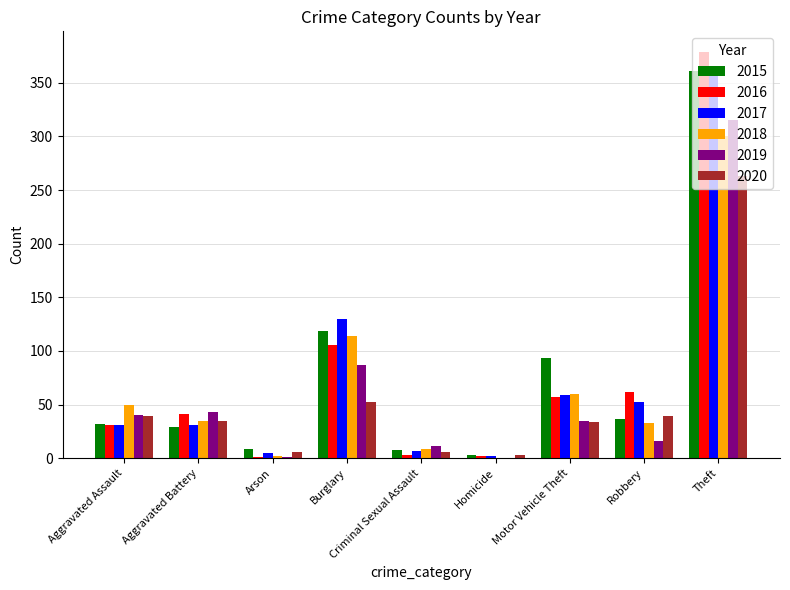

What is the highest value of the 2020 series?

263